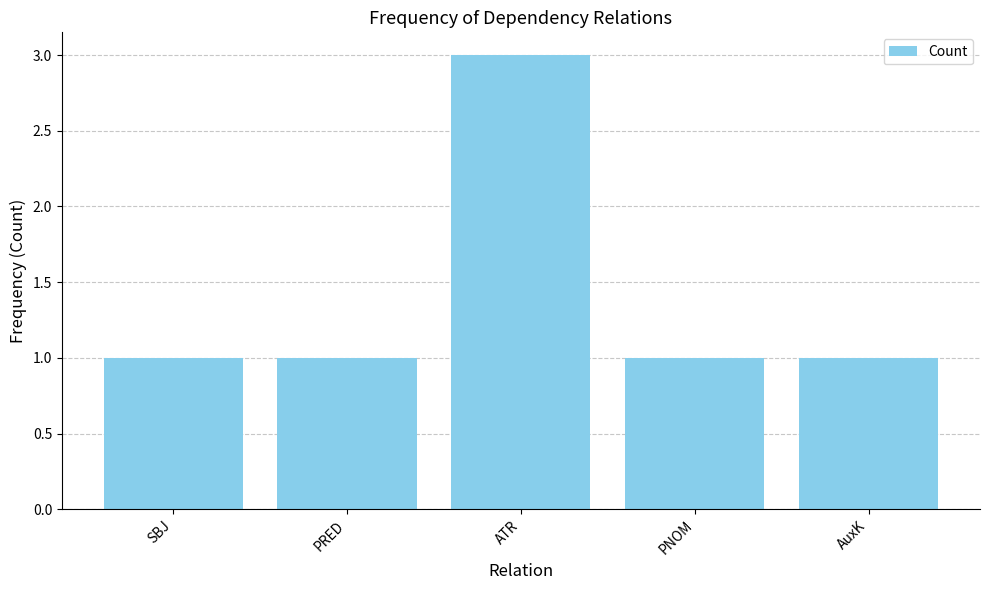

What is the maximum value shown in the chart?

3